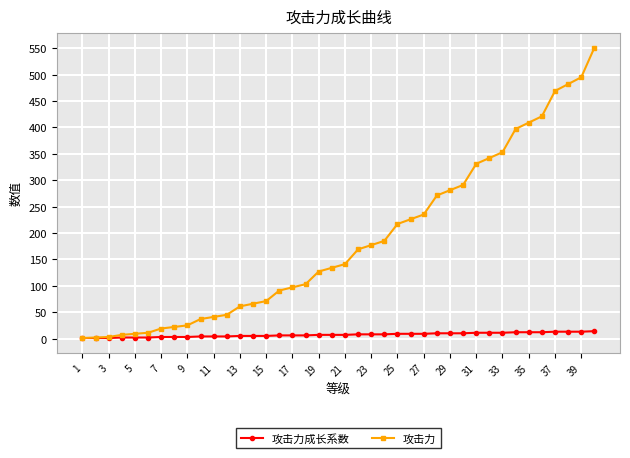

Rank the series by their average value, from lowest to highest.

攻击力成长系数, 攻击力